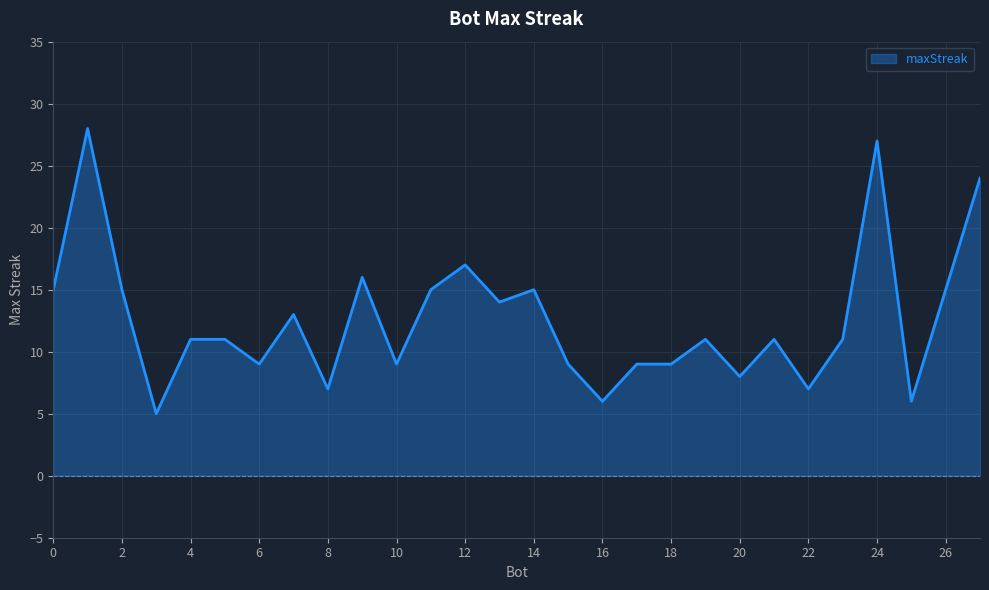

What is the minimum value shown in the chart?

5